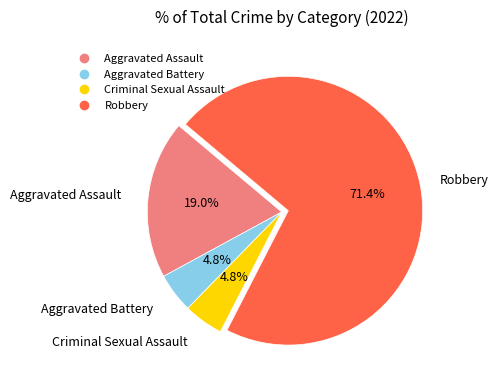

Approximately how many times larger is the value at Criminal Sexual Assault compared to Robbery?

0.1